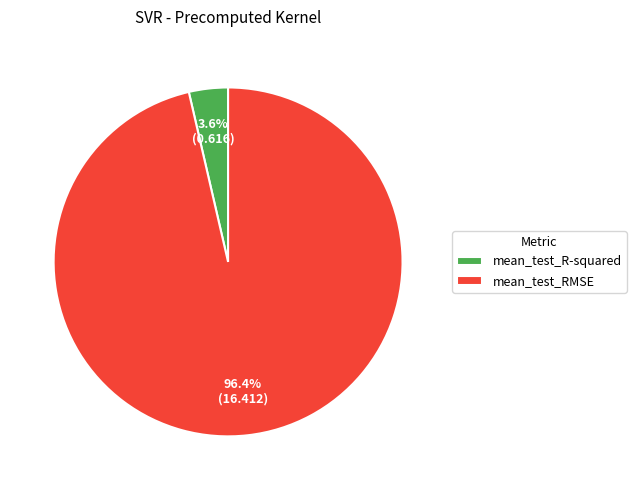

To the nearest percent, what percentage of the pie is mean_test_RMSE?

96%